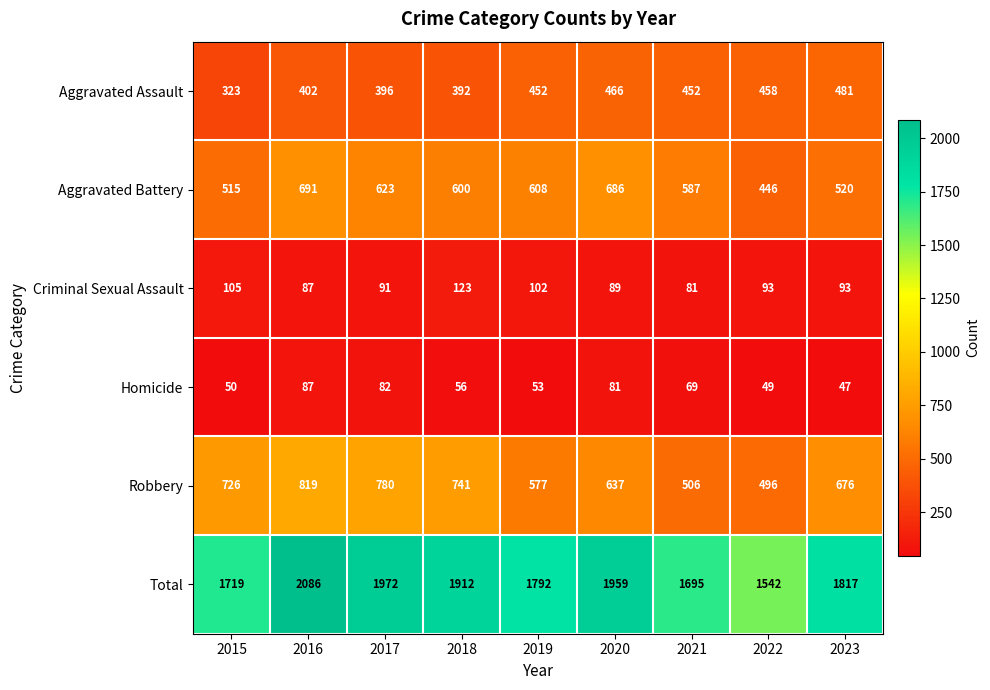

What is the spread (max minus min) of values at 2018?

1856